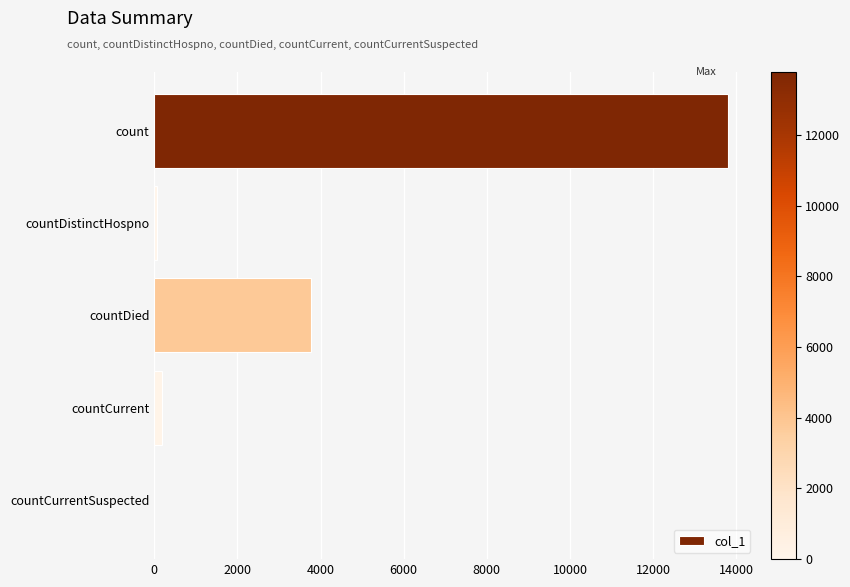

Which has a higher value, count or countCurrent?

count